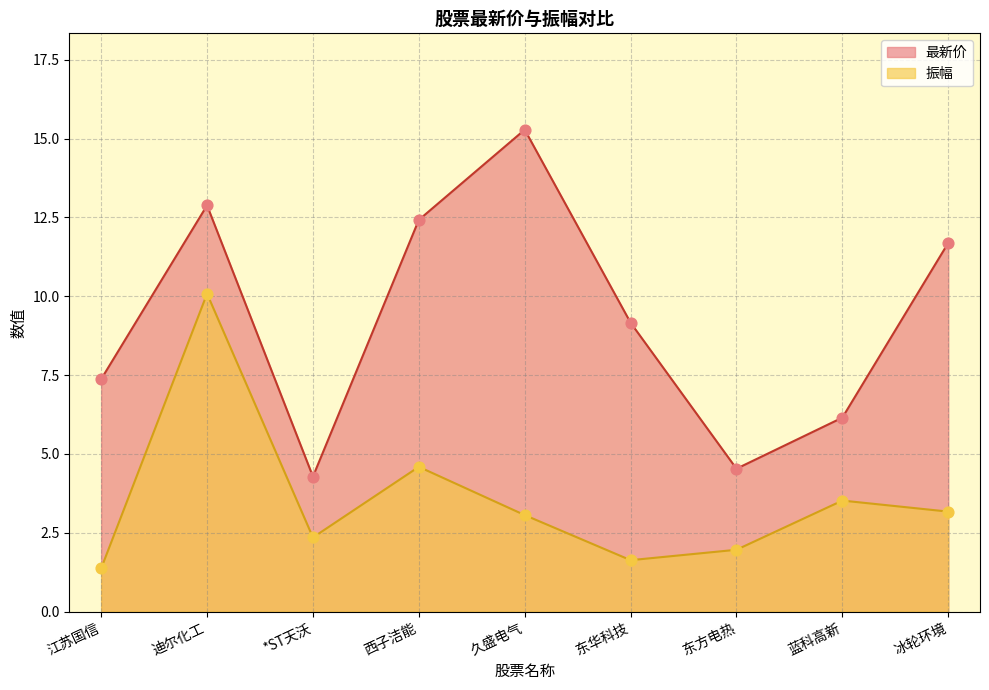

What are all the series names shown in the legend?

最新价, 振幅